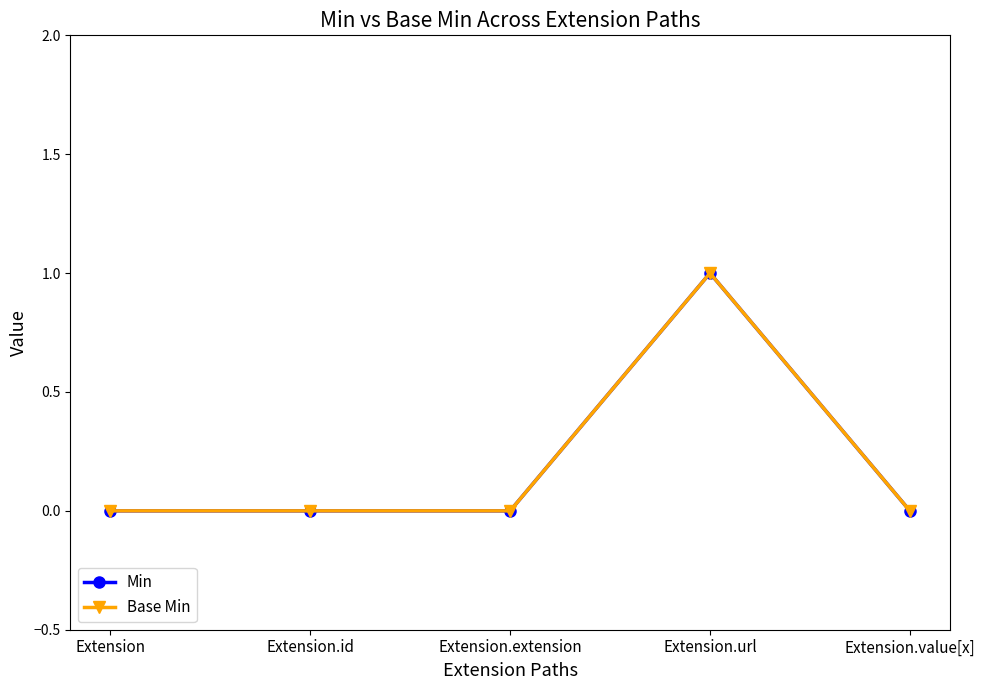

Which series has the largest range (max minus min)?

Min